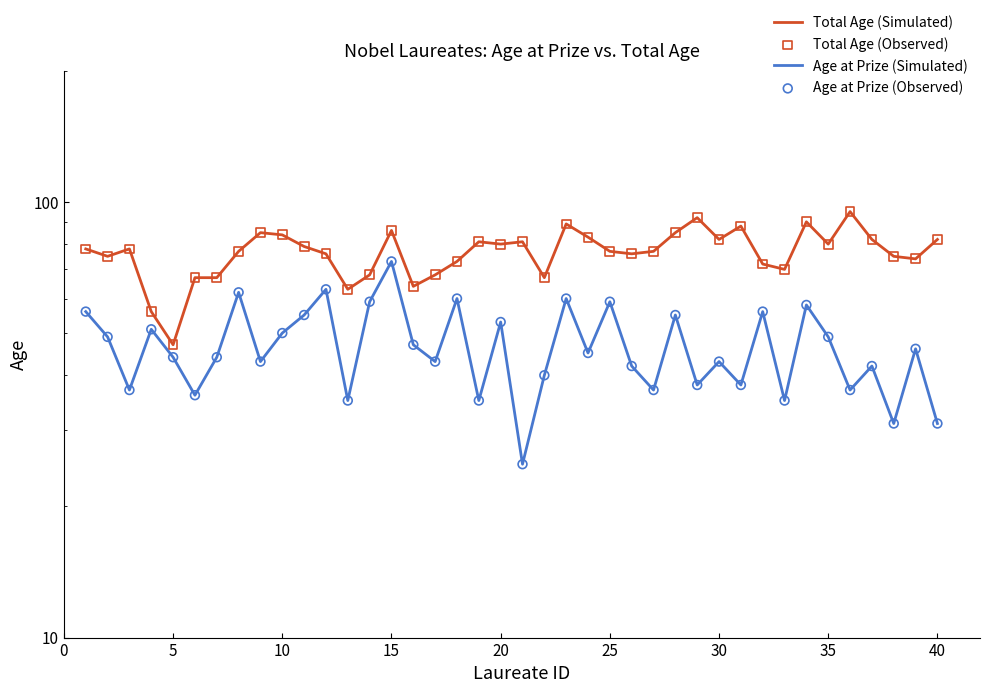

Which series reaches the maximum Y coordinate?

Total Age (Simulated)